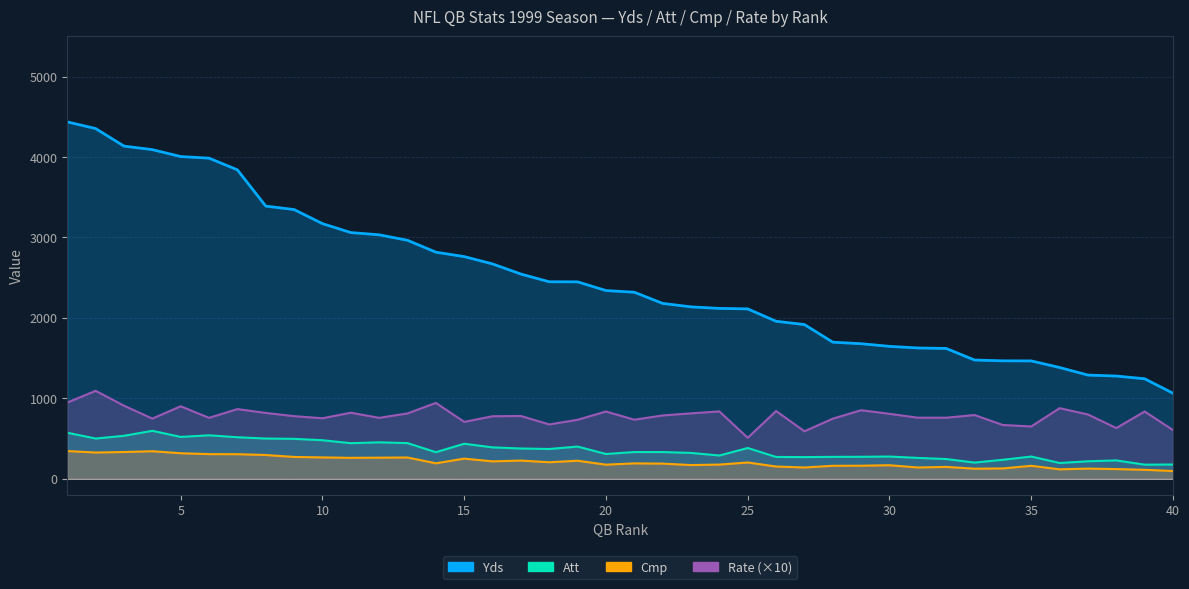

Reading right to left, extract all data points from this chart.

Yds: 40=1062	39=1242	38=1276	37=1288	36=1382	35=1464	34=1465	33=1475	32=1619	31=1625	30=1645	29=1678	28=1697	27=1916	26=1957	25=2111	24=2117	23=2136	22=2179	21=2318	20=2339	19=2447	18=2448	17=2544	16=2670	15=2761	14=2816	13=2964	12=3032	11=3060	10=3171	9=3346	8=3389	7=3840	6=3985	5=4005	4=4091	3=4135	2=4353	1=4436
Att: 40=176	39=174	38=227	37=216	36=195	35=275	34=235	33=200	32=244	31=258	30=275	29=272	28=271	27=268	26=270	25=381	24=288	23=320	22=331	21=331	20=307	19=399	18=369	17=375	16=389	15=434	14=329	13=442	12=452	11=441	10=478	9=495	8=499	7=515	6=539	5=519	4=595	3=533	2=499	1=571
Cmp: 40=95	39=110	38=119	37=125	36=116	35=160	34=127	33=124	32=146	31=139	30=167	29=161	28=160	27=139	26=151	25=201	24=175	23=169	22=187	21=190	20=174	19=223	18=204	17=225	16=215	15=249	14=191	13=263	12=261	11=259	10=264	9=270	8=294	7=304	6=305	5=316	4=341	3=331	2=325	1=343
Rate: 40=604	39=835	38=629	37=798	36=876	35=649	34=667	33=791	32=758	31=758	30=806	29=851	28=746	27=589	26=841	25=508	24=836	23=812	22=786	21=733	20=835	19=732	18=674	17=779	16=776	15=706	14=942	13=811	12=756	11=820	10=751	9=777	8=817	7=865	6=756	5=900	4=747	3=907	2=1092	1=946